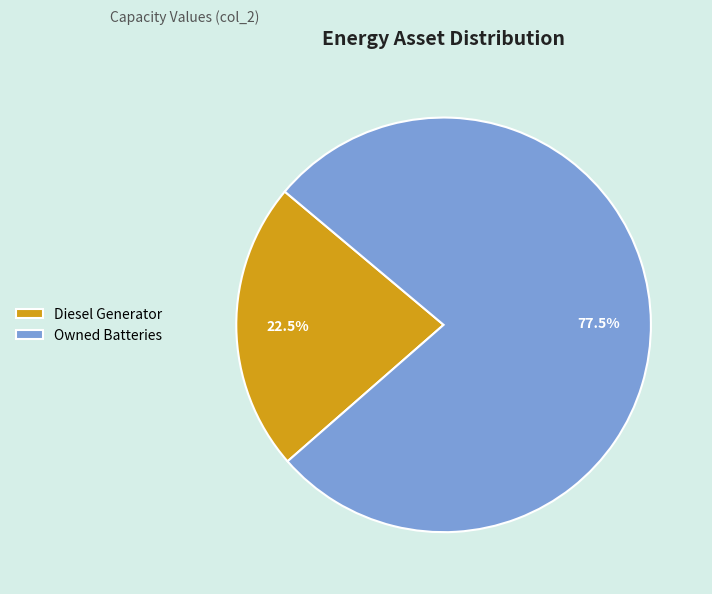

Rank the categories by value from lowest to highest.

Diesel Generator, Owned Batteries